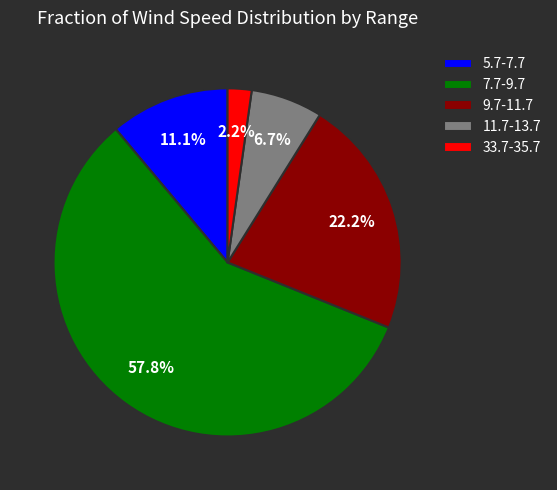

To the nearest percent, what is the difference between the 33.7-35.7 and 7.7-9.7 slice percentages?

56%